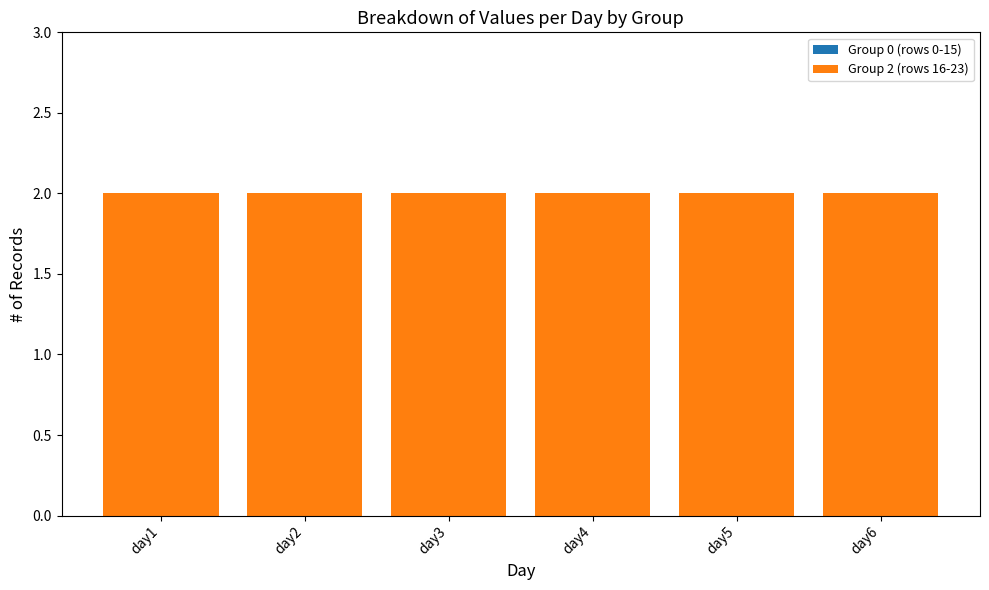

Which label corresponds to the smallest value in the chart?

day1